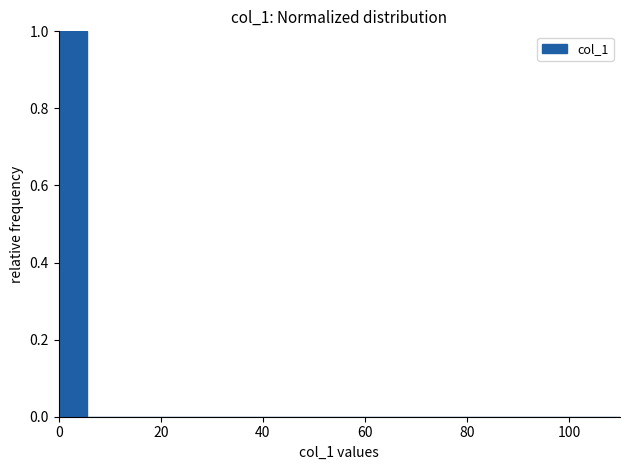

Around what value on the x-axis is the tallest bar? Give the approximate position of its centre, as read against the axis.

2